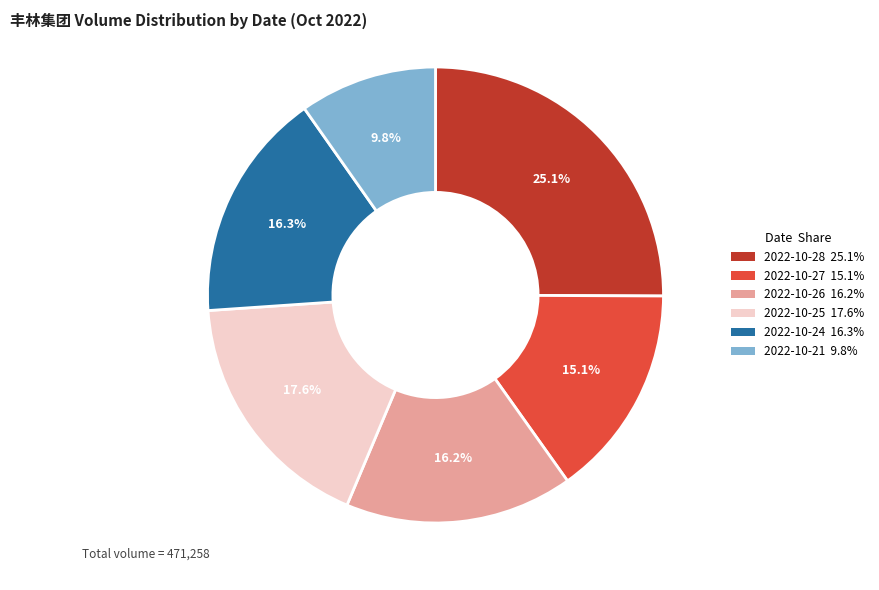

What is the smallest slice in the pie chart?

2022-10-21